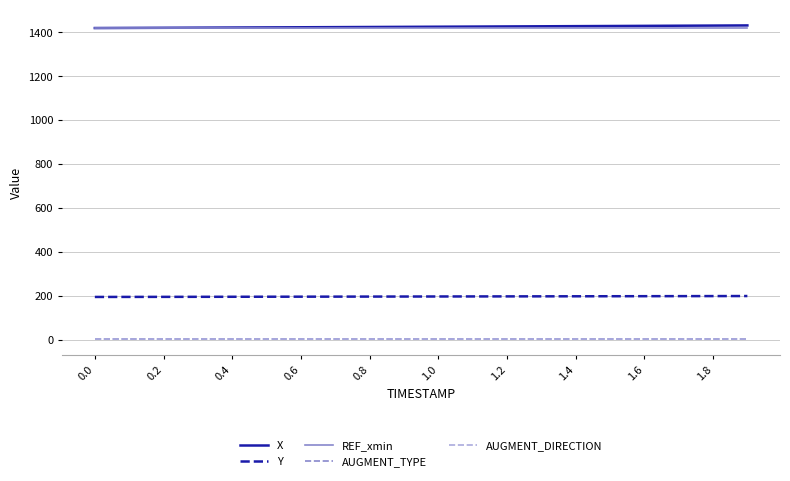

Reading left to right, list all the values displayed in this chart.

X: 1420.0	1420.6	1421.2	1421.7	1422.3	1422.9	1423.5	1424.1	1424.8	1425.4	1426.0	1426.7	1427.3	1428.0	1428.6	1429.3	1429.9	1430.6	1431.2	1431.9
Y: 194.2	194.4	194.6	194.8	195.0	195.3	195.5	195.7	195.9	196.1	196.3	196.6	196.8	197.0	197.2	197.5	197.7	197.9	198.2	198.4
REF_xmin: 1420.0	1420.0	1420.0	1420.0	1420.0	1420.0	1420.0	1420.0	1420.0	1420.0	1420.0	1420.0	1420.0	1420.0	1420.0	1420.0	1420.0	1420.0	1420.0	1420.0
AUGMENT_TYPE: 1.0	1.0	1.0	1.0	1.0	1.0	1.0	1.0	1.0	1.0	1.0	1.0	1.0	1.0	1.0	1.0	1.0	1.0	1.0	1.0
AUGMENT_DIRECTION: 1.0	1.0	1.0	1.0	1.0	1.0	1.0	1.0	1.0	1.0	1.0	1.0	1.0	1.0	1.0	1.0	1.0	1.0	1.0	1.0